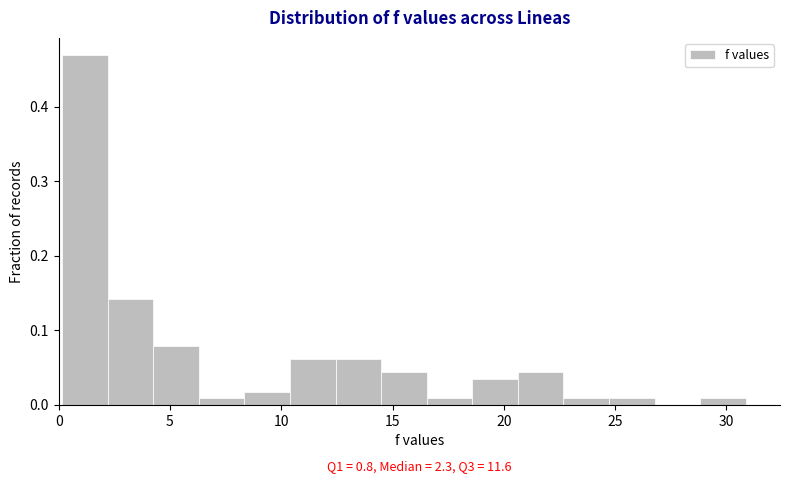

Over which range of the x-axis is the bar tallest?

0.0 to 2.0